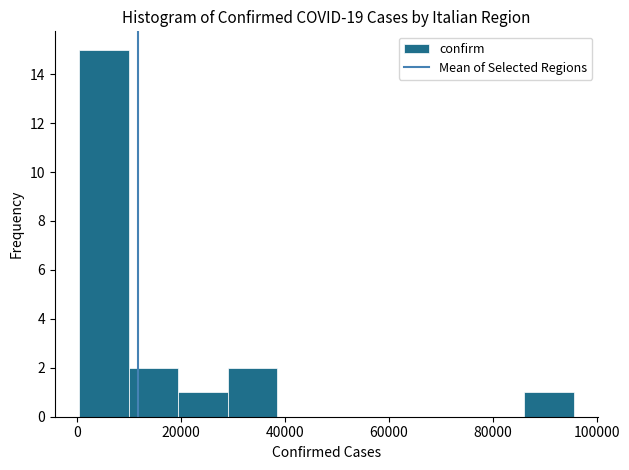

What is the height of the bar covering 0 to 10000 on the x-axis? Neither the bar edges nor the heights are printed on the chart, so give them approximately, as read against the axes.

15